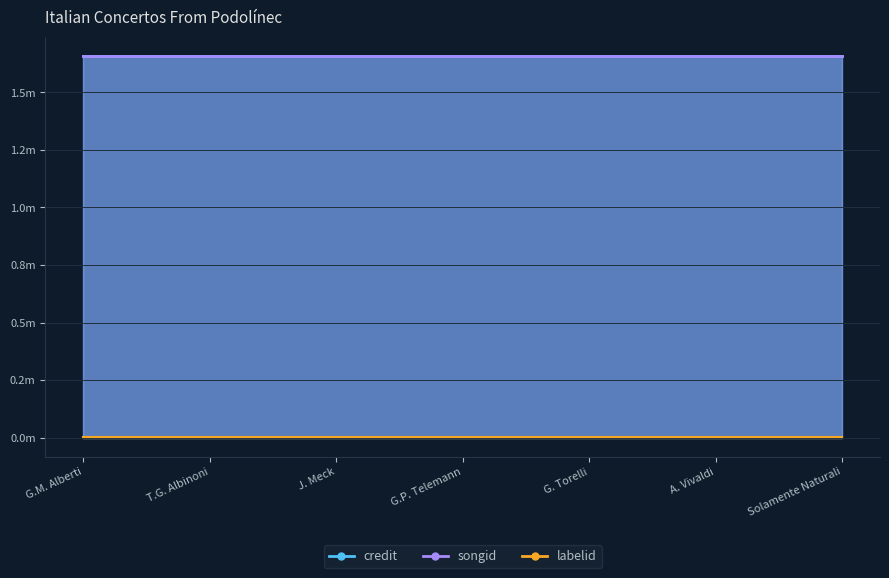

True or false: songid and labelid intersect in this chart.

False